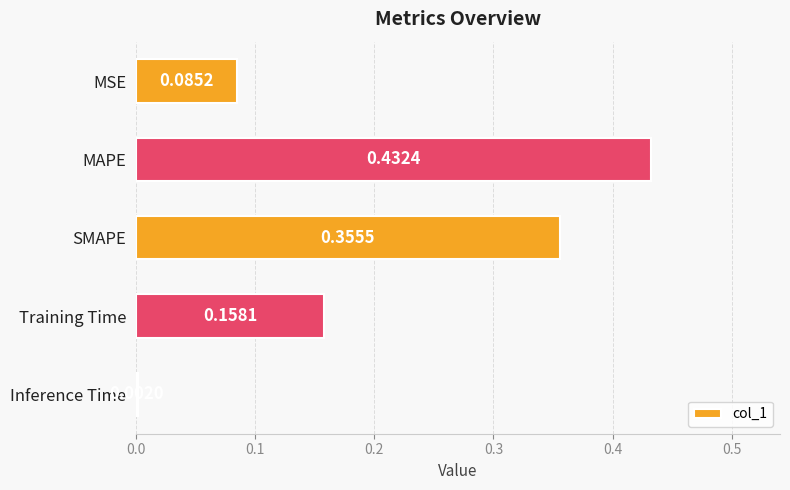

How many data points does each series have?

5